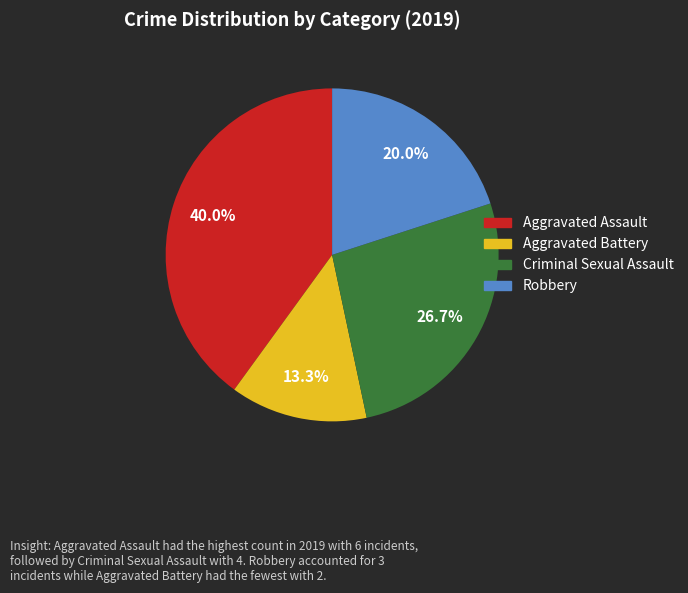

Is there a majority slice in this chart?

No